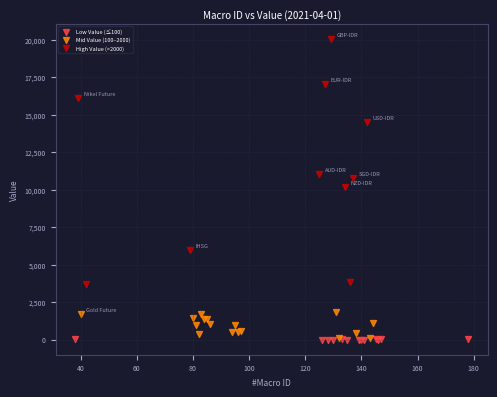

Which series has the widest spread of Y values?

High Value (>2000)